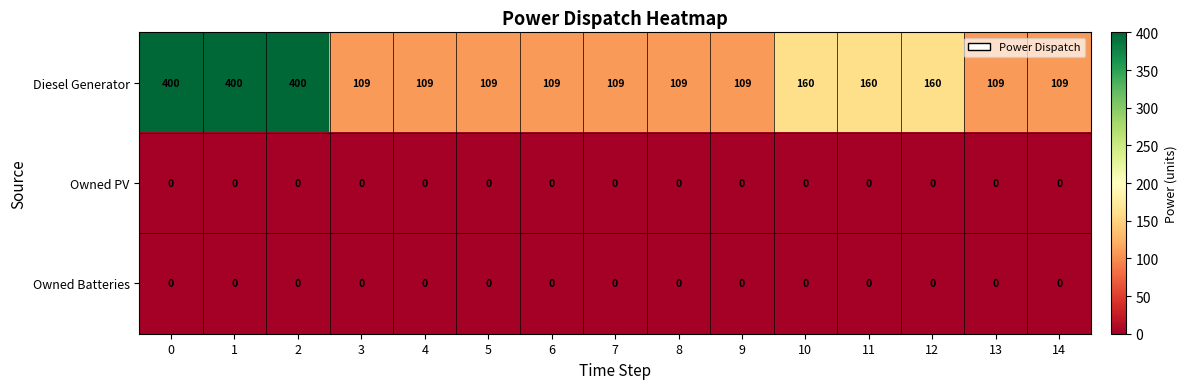

How many values in the Diesel Generator series exceed 109?

6